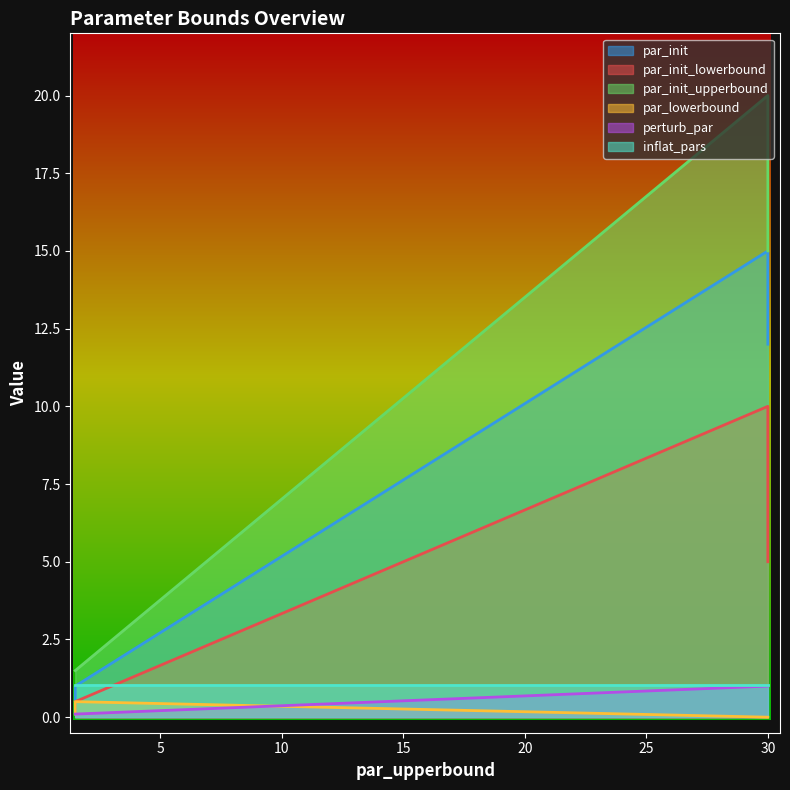

What are all the series names shown in the legend?

par_init, par_init_lowerbound, par_init_upperbound, par_lowerbound, perturb_par, inflat_pars